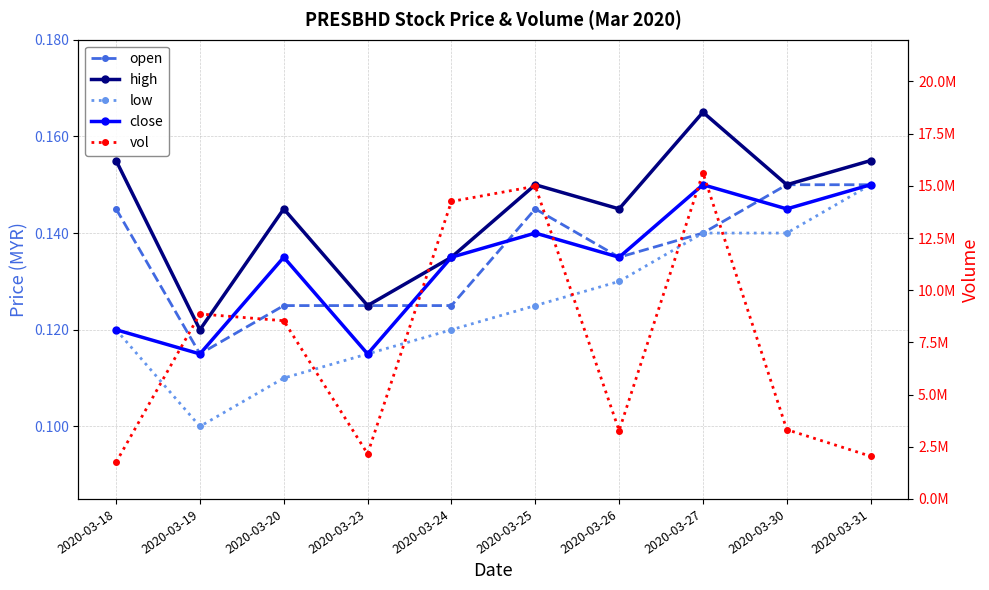

True or false: low and vol cross at least once.

False